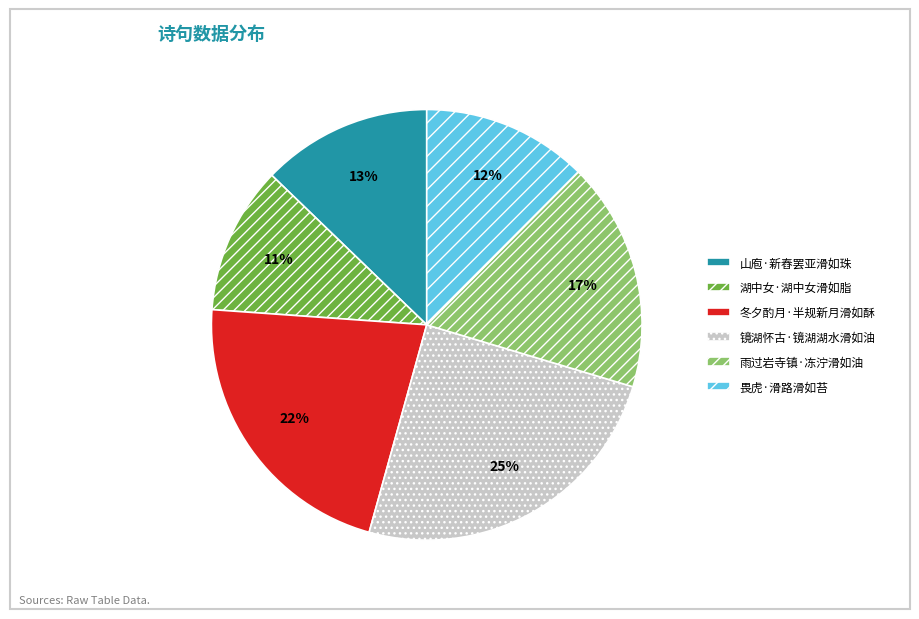

Is the sum of 镜湖怀古·镜湖湖水滑如油 and 山庖·新舂罢亚滑如珠 greater than half?

No